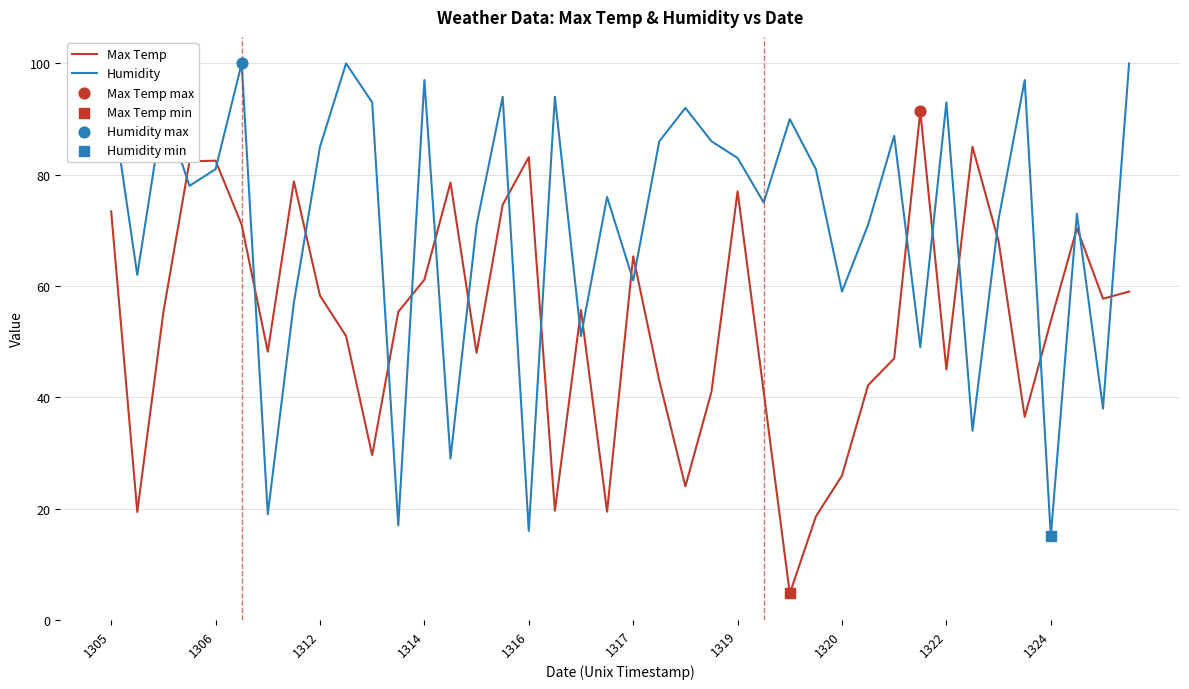

List the series in order of their peak value, highest first.

Humidity, Max Temp